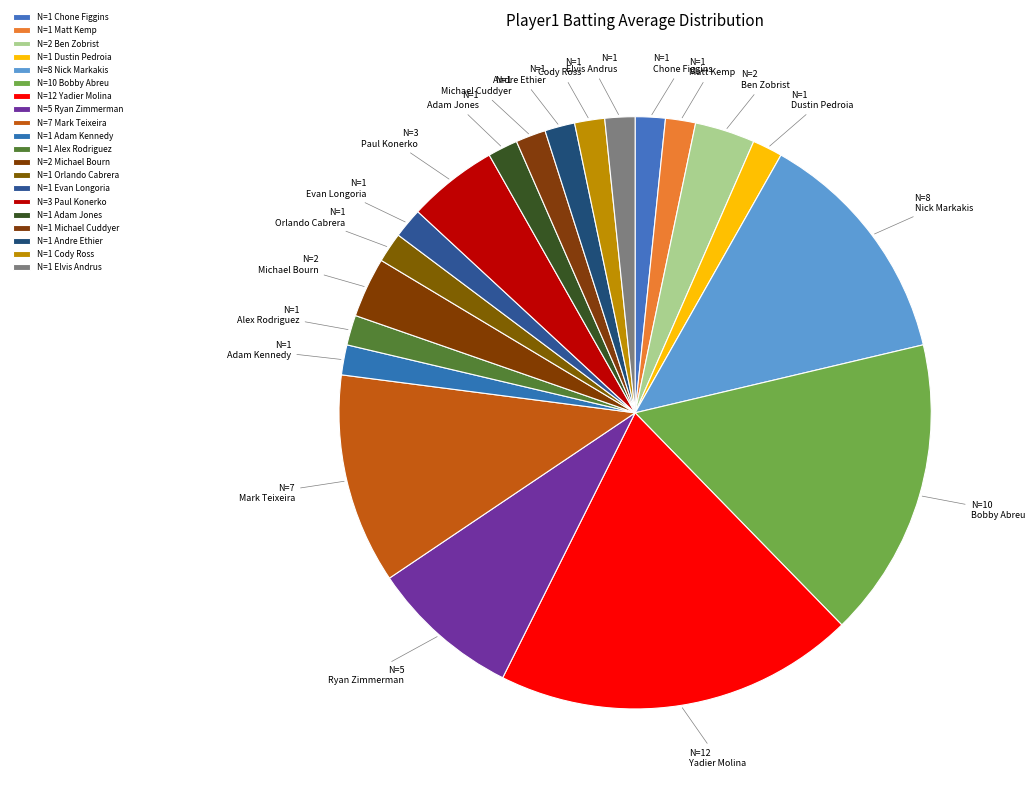

Is there a majority slice in this chart?

No